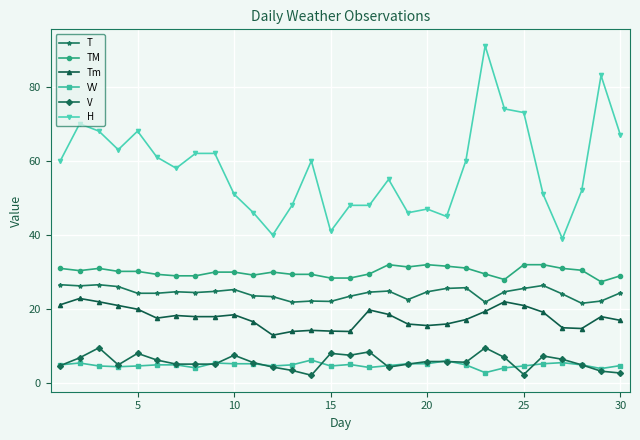

What is the value of the T point at the 24th from the left?

24.7